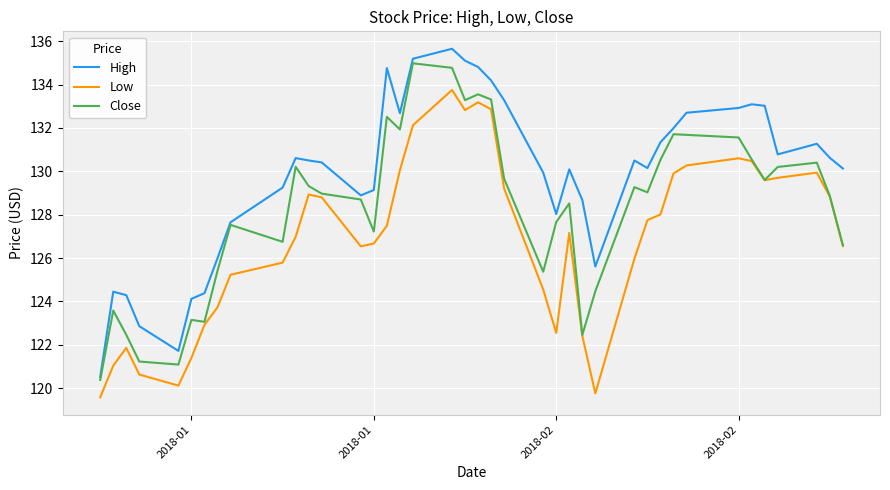

Which series has the widest spread of values?

High